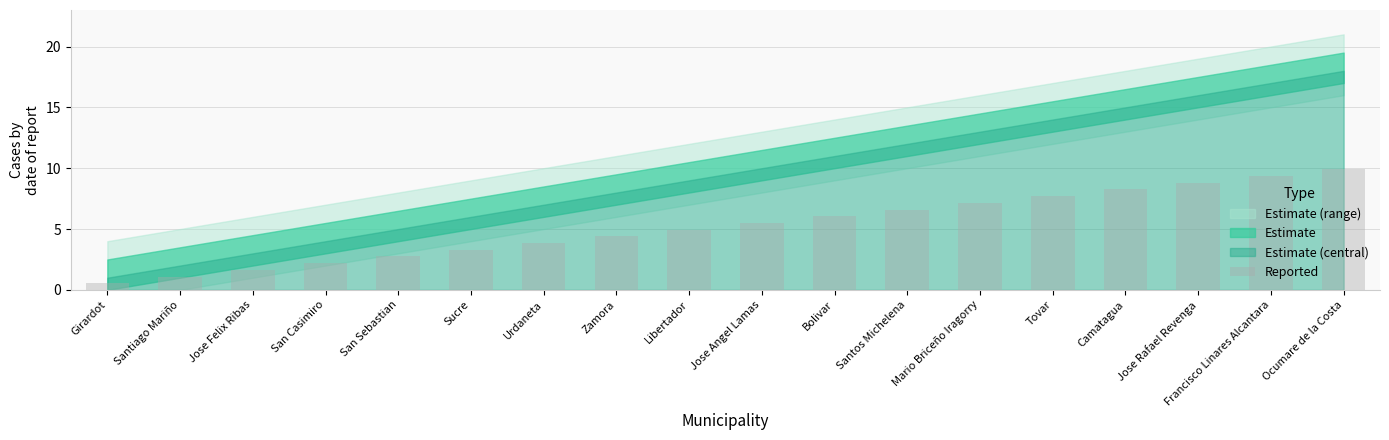

Count the number of categories in the chart.

18